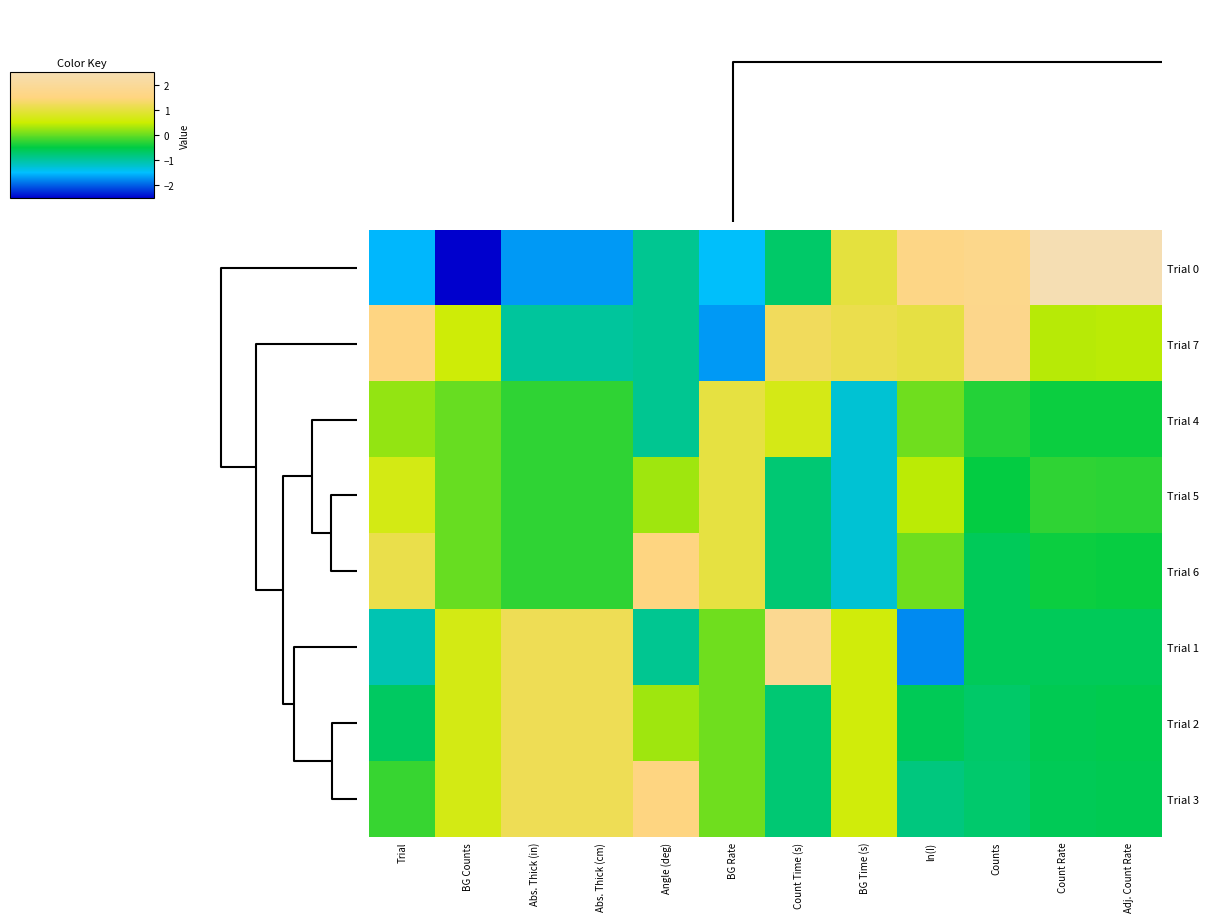

How many categories are shown in the chart?

12